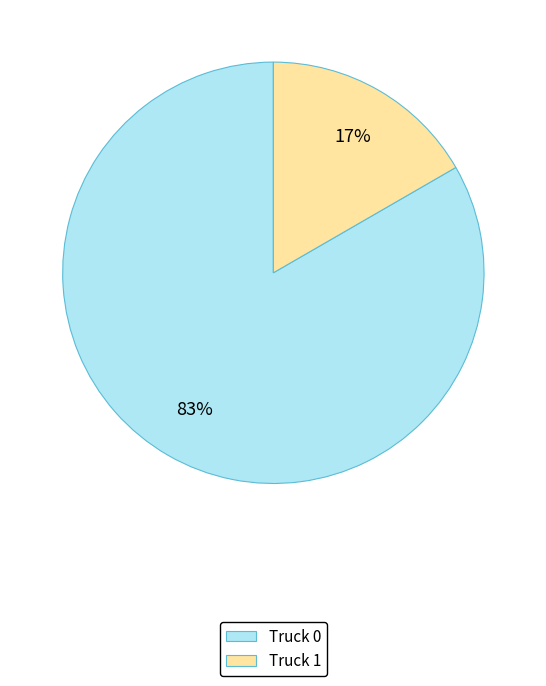

The Truck 0 slice represents 73% of the pie. True or false?

False